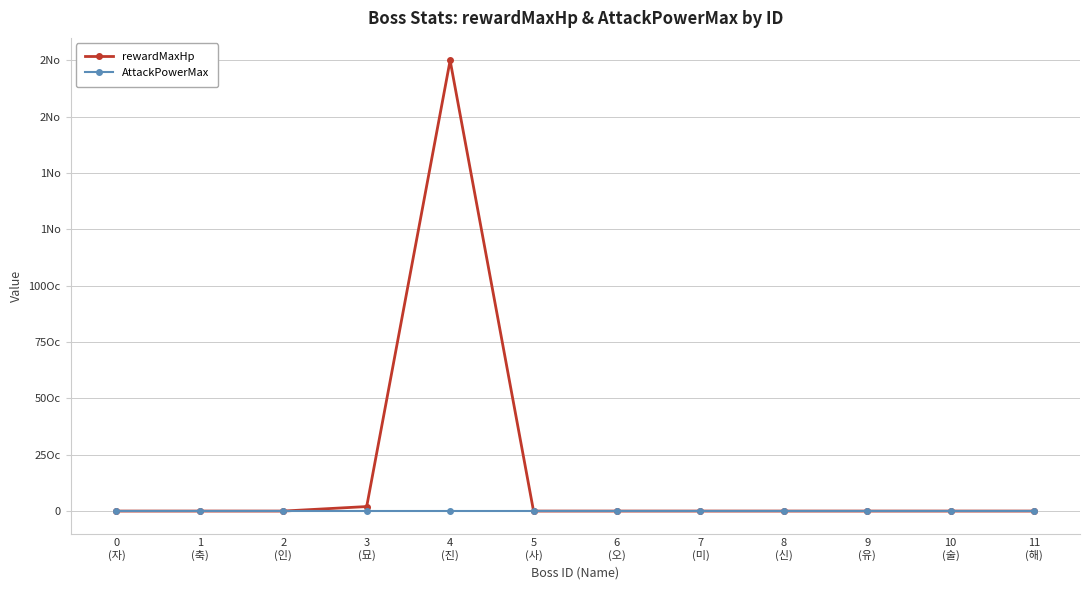

At which category does AttackPowerMax reach its first local peak?

4
(진)